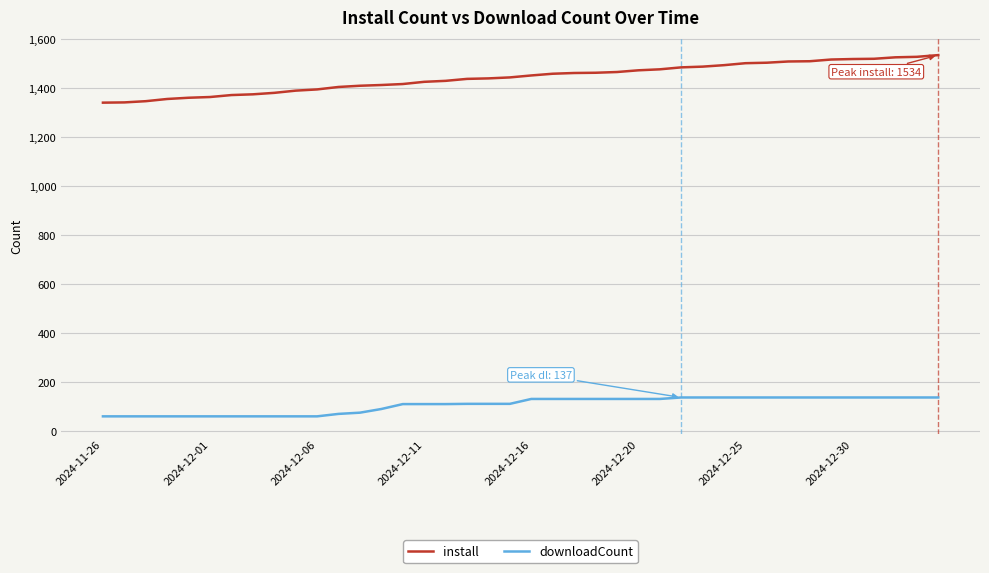

Which series has the widest spread of values?

install